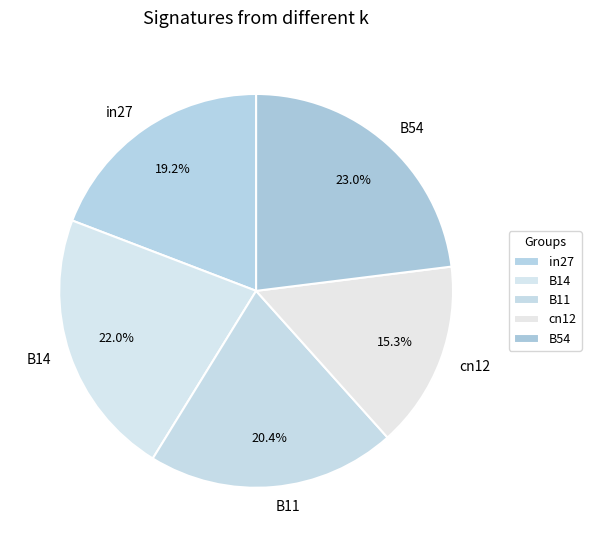

Which category has the biggest portion of the pie?

B54